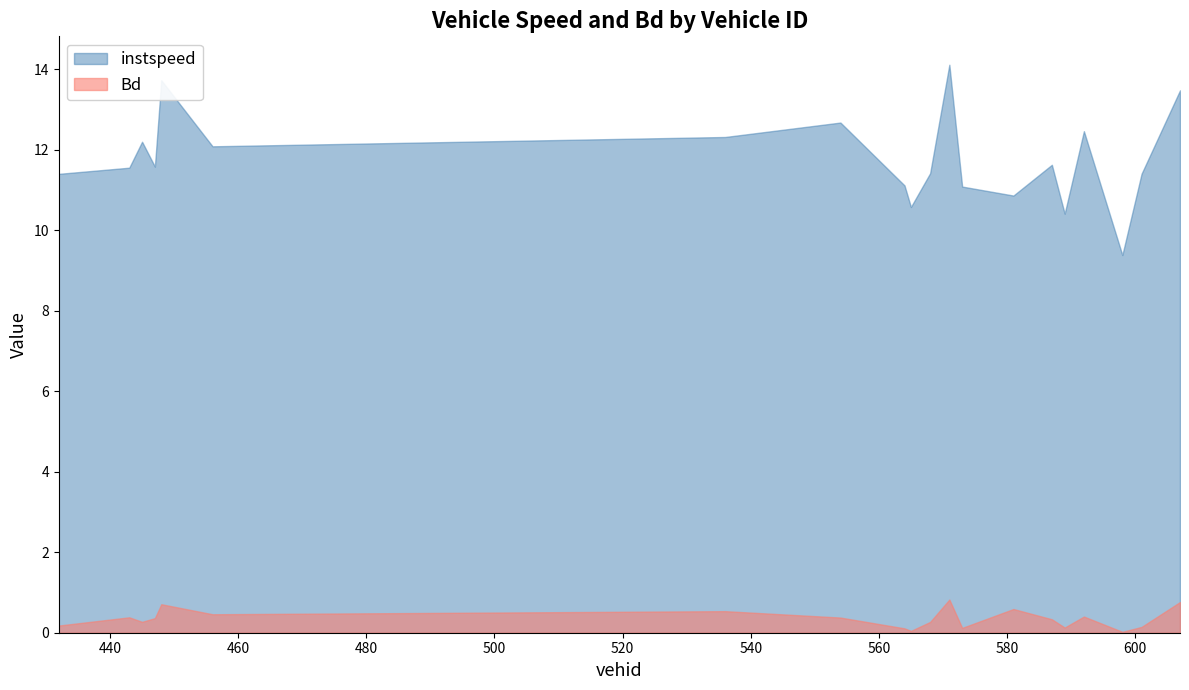

Rank the series at 447 from highest to lowest value.

instspeed, Bd